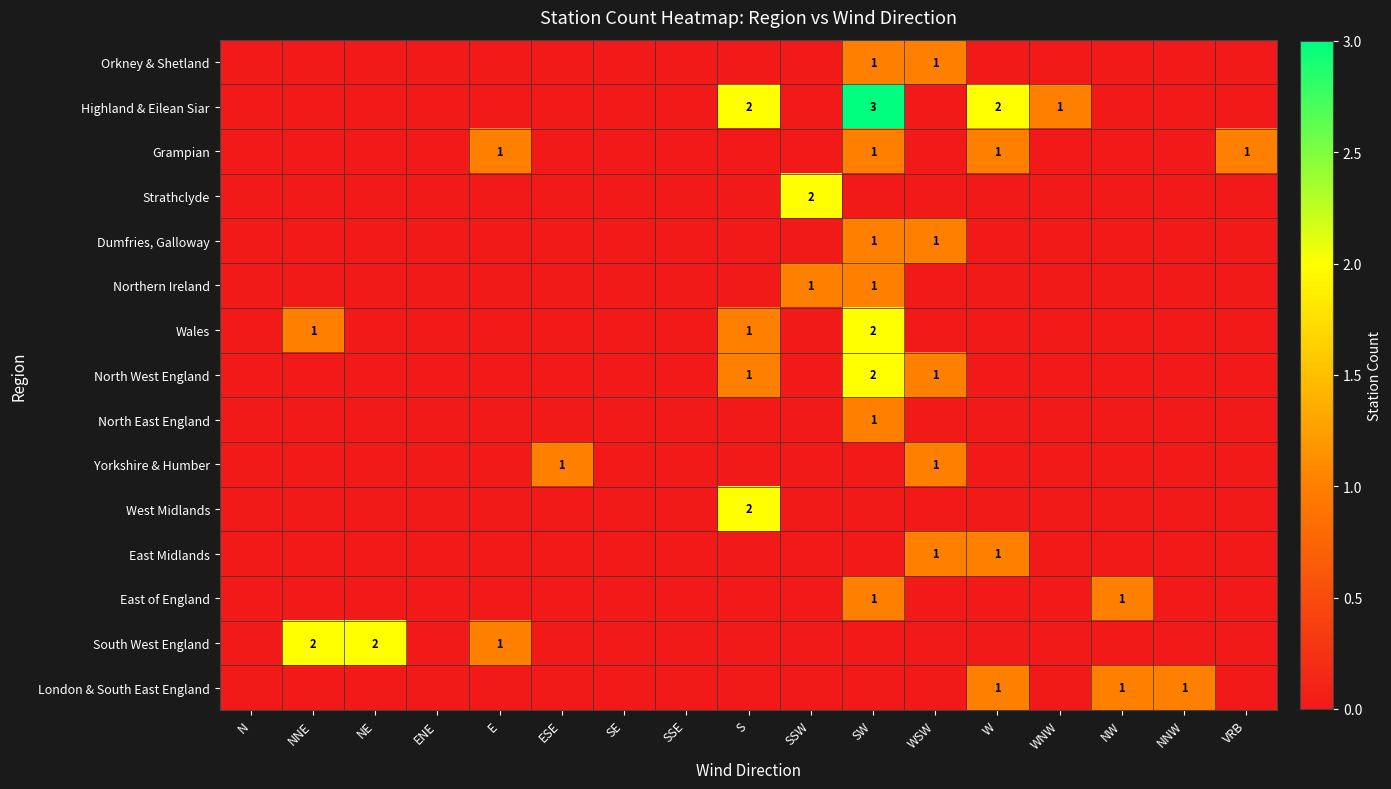

True or false: North West England has a value of 0 at N.

True